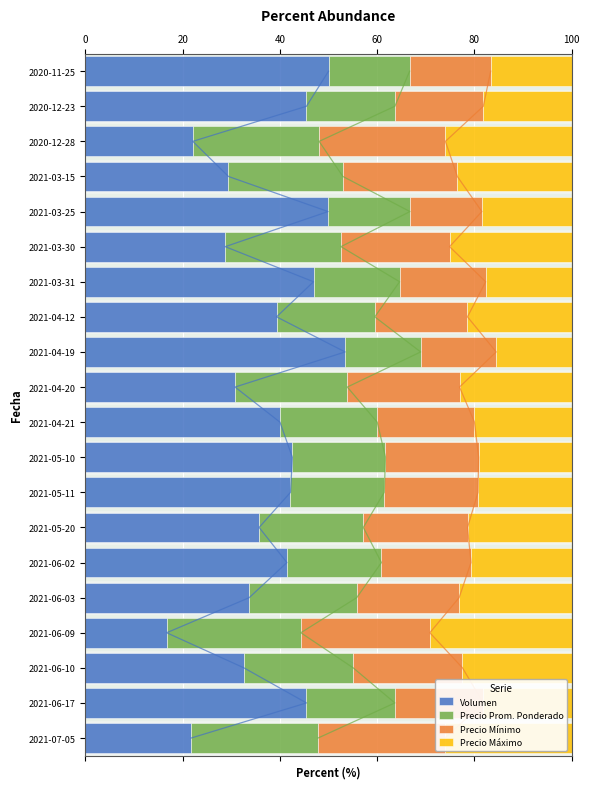

What is the highest value of the Volumen series?

53.4